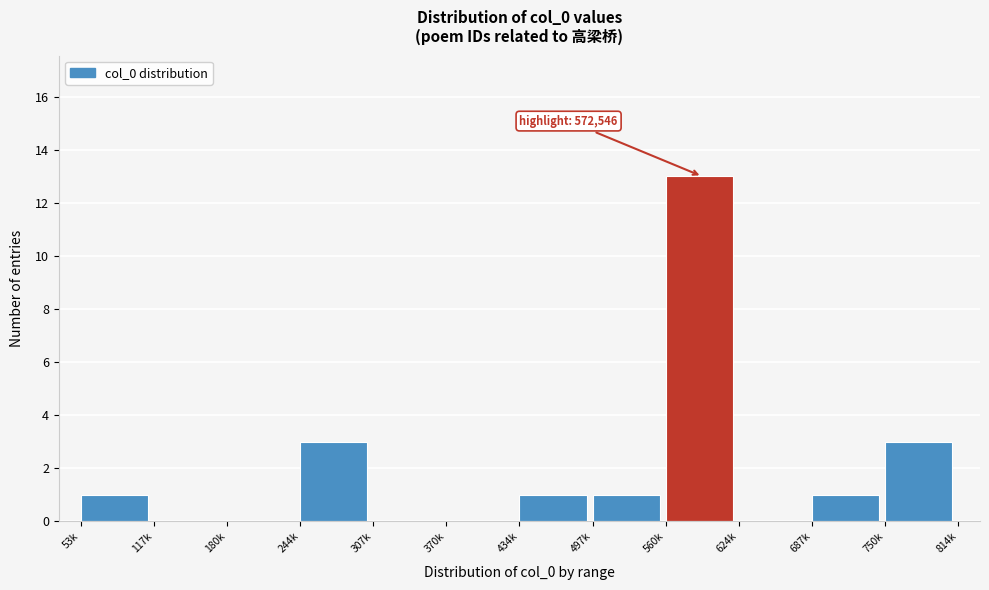

Reading left to right, transcribe all the data shown in this chart.

53k=1	117k=0	180k=0	244k=3	307k=0	370k=0	434k=1	497k=1	560k=13	624k=0	687k=1	750k=3